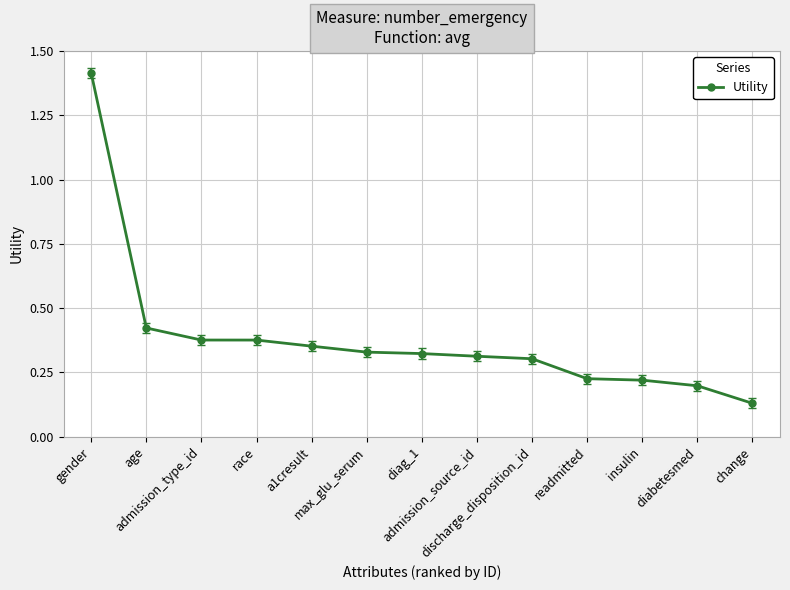

What is the sum of all values?

5.0